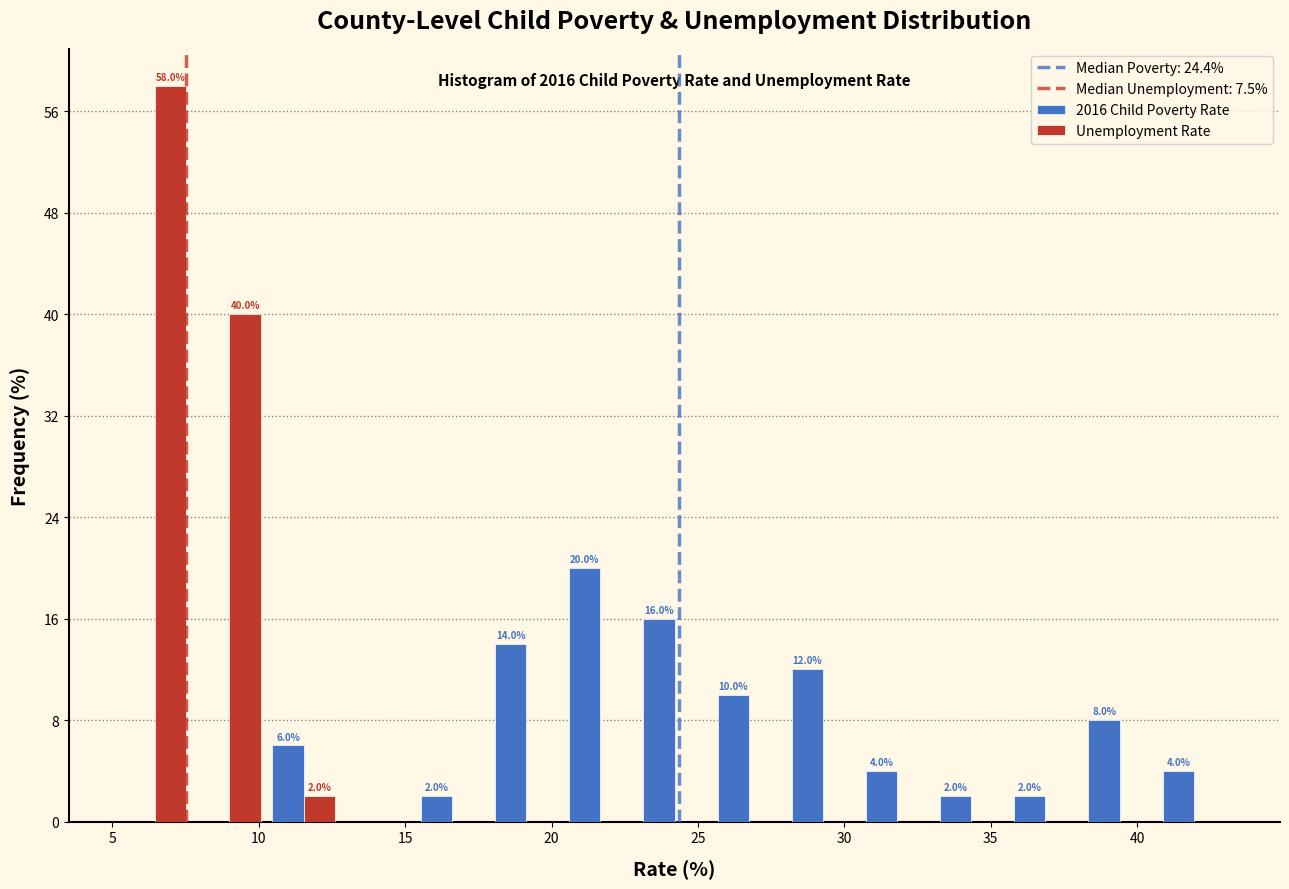

In the Unemployment Rate series, which range on the x-axis has the tallest bar?

5.0 to 7.5